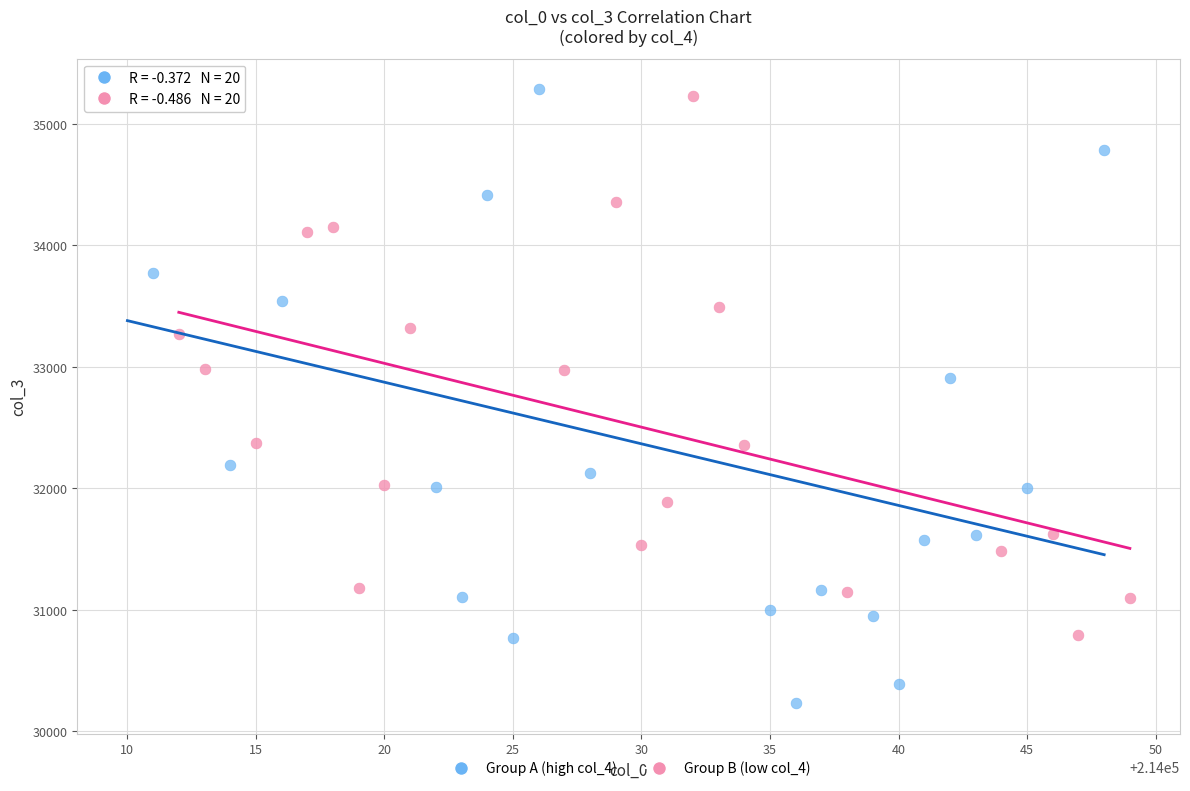

Which series has the widest spread of Y values?

Group A (high col_4)